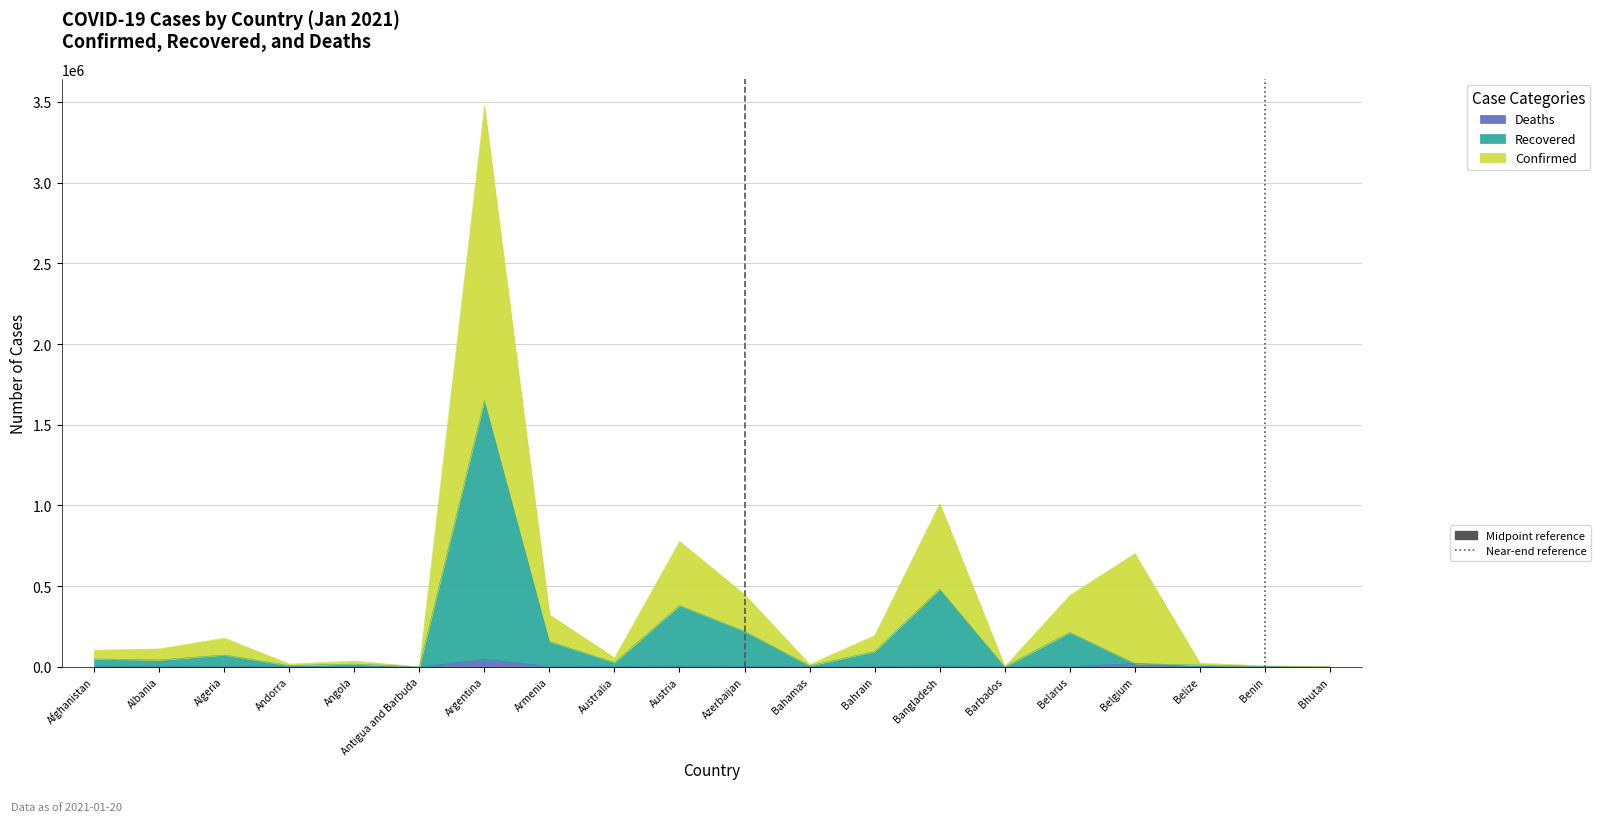

What position from the right is Belgium?

4